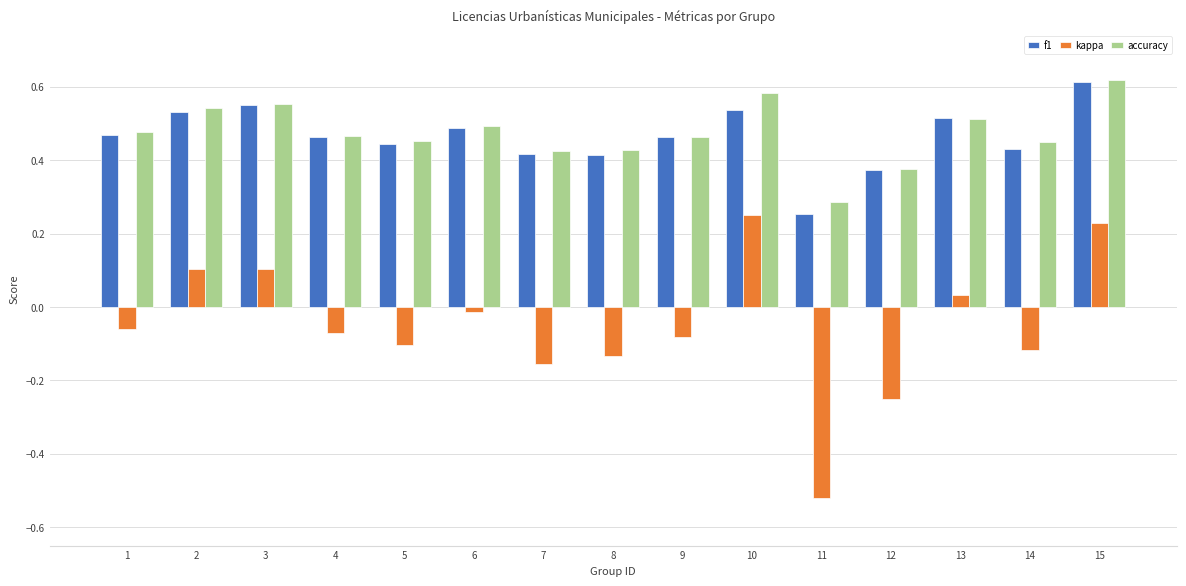

True or false: accuracy has a value of 0.5 at 4.

True